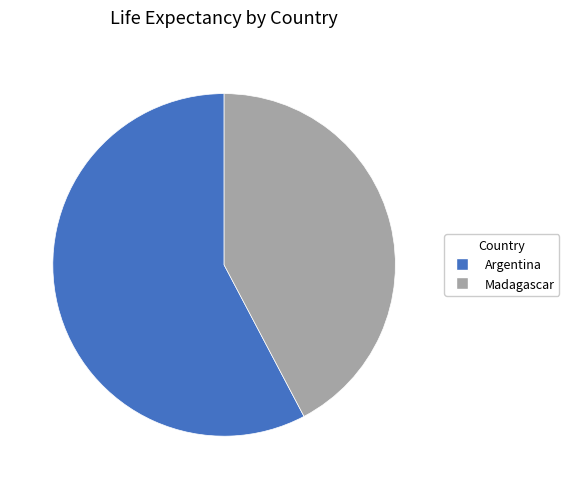

Rank the categories by value from highest to lowest.

Argentina, Madagascar